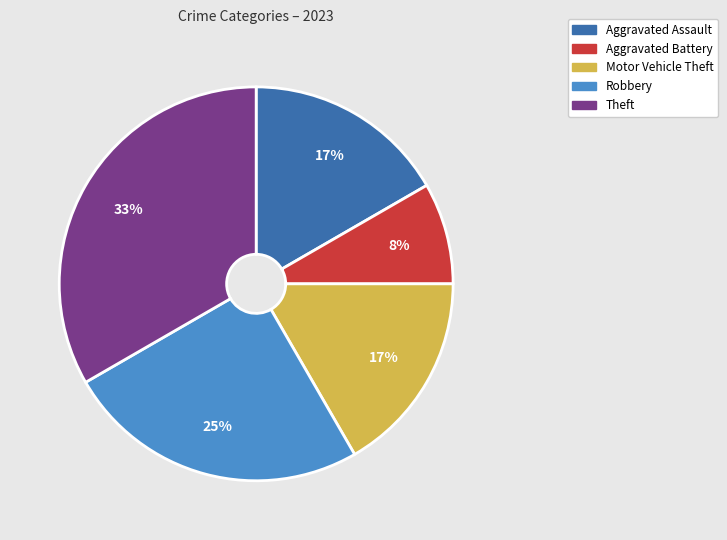

Do Motor Vehicle Theft and Robbery together represent more than half of the pie?

No